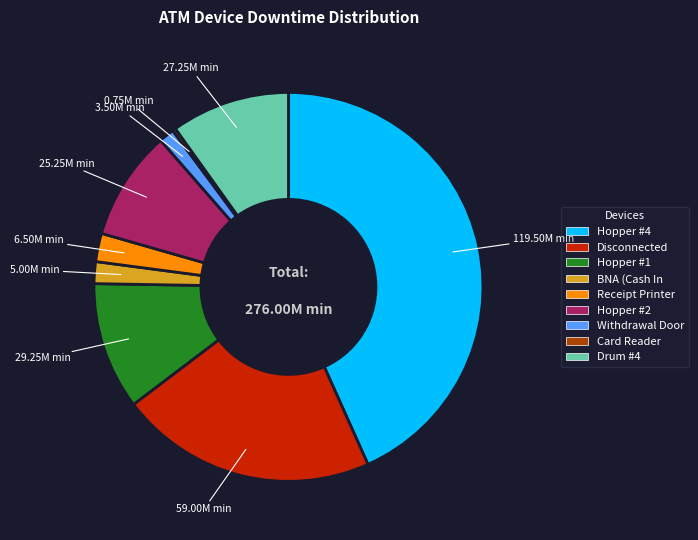

Is there a majority slice in this chart?

No